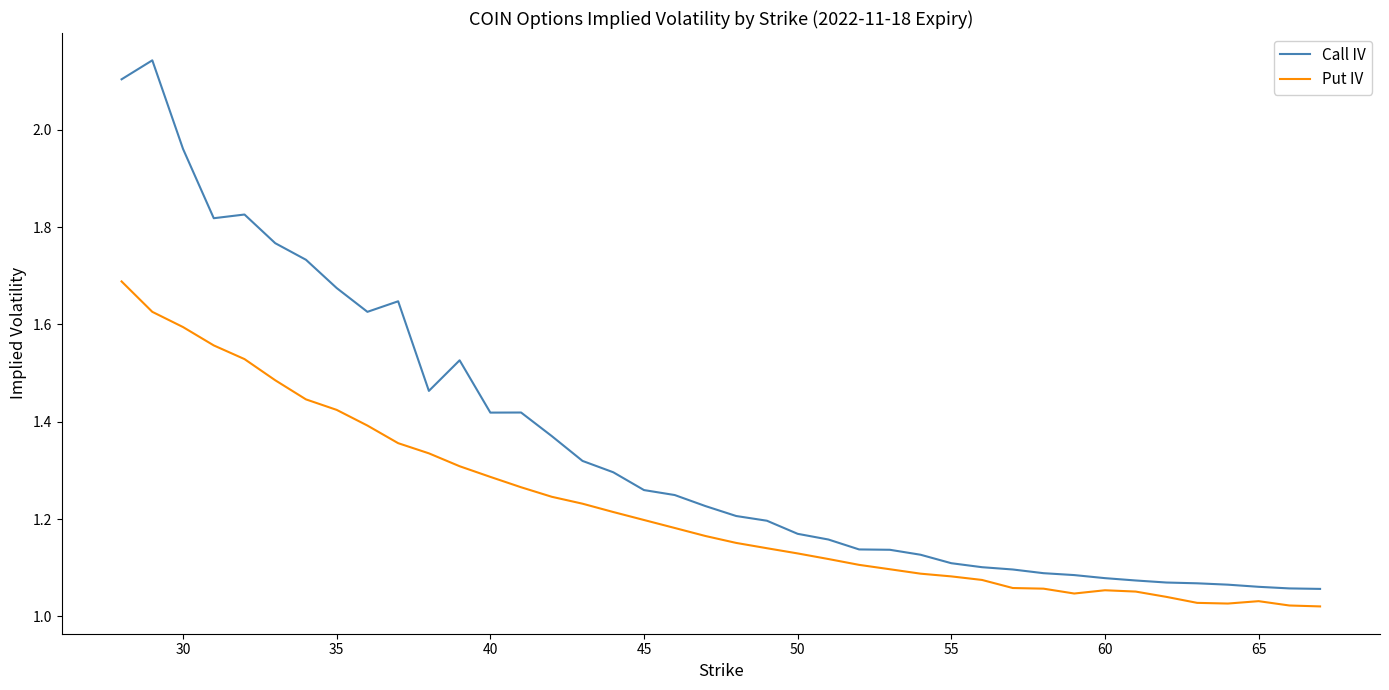

List the series in order of their overall mean, highest first.

Call IV, Put IV